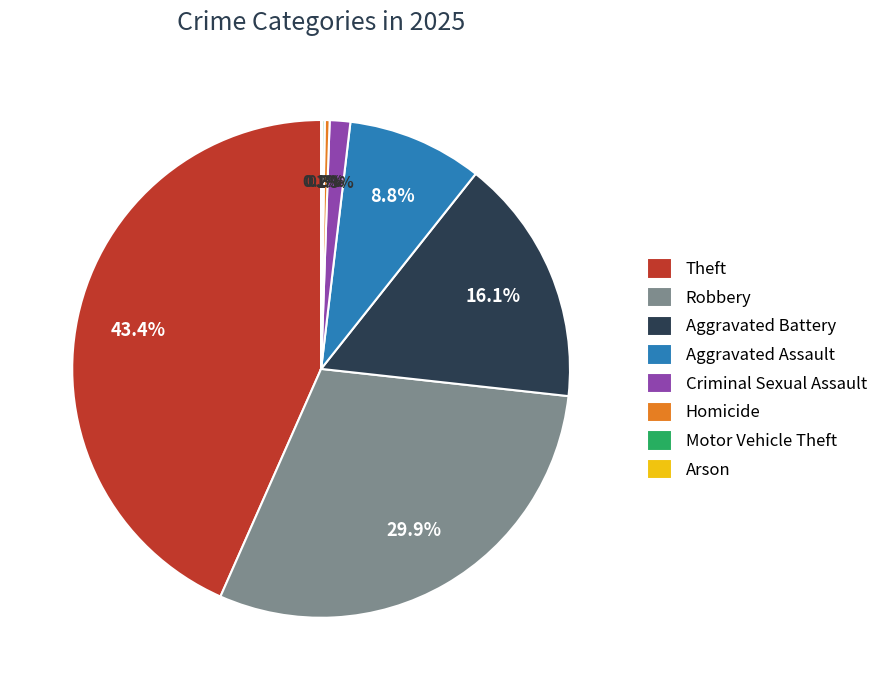

What is the largest slice in the pie chart?

Theft